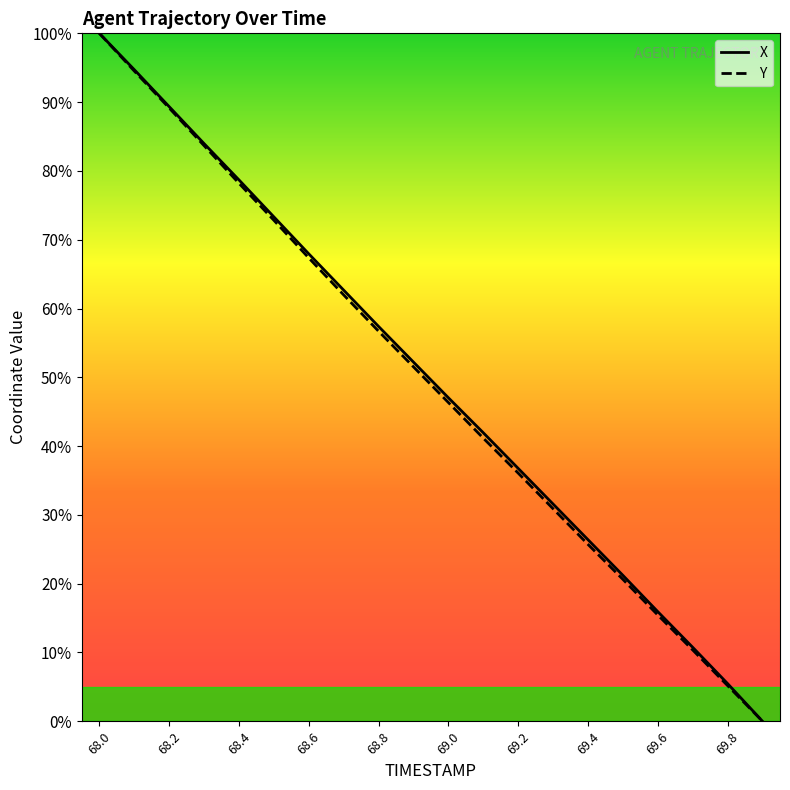

True or false: X has more than 1 interior local peaks.

False